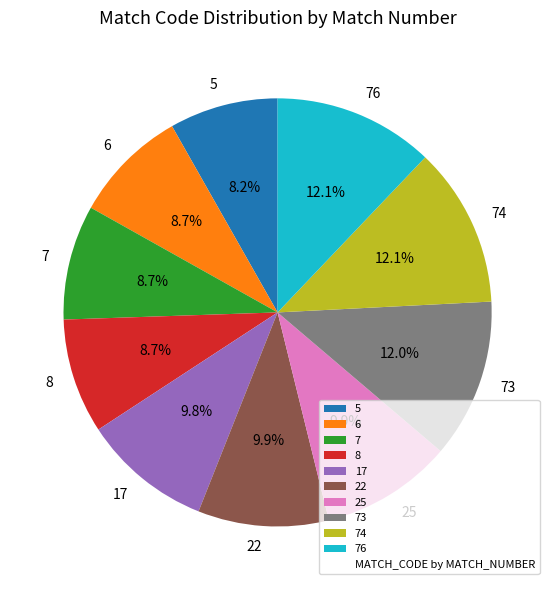

Does any single category account for the majority?

No